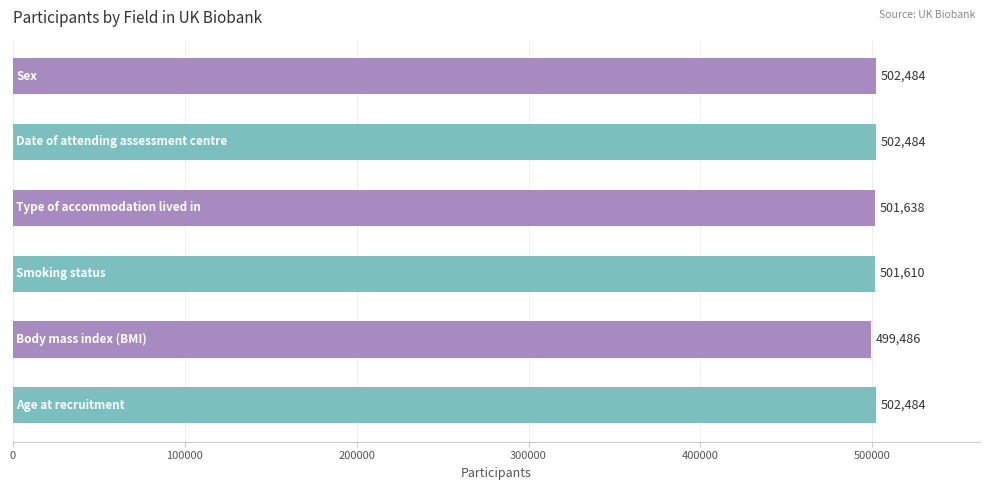

What is the value of the 3rd bar from the top?

501638